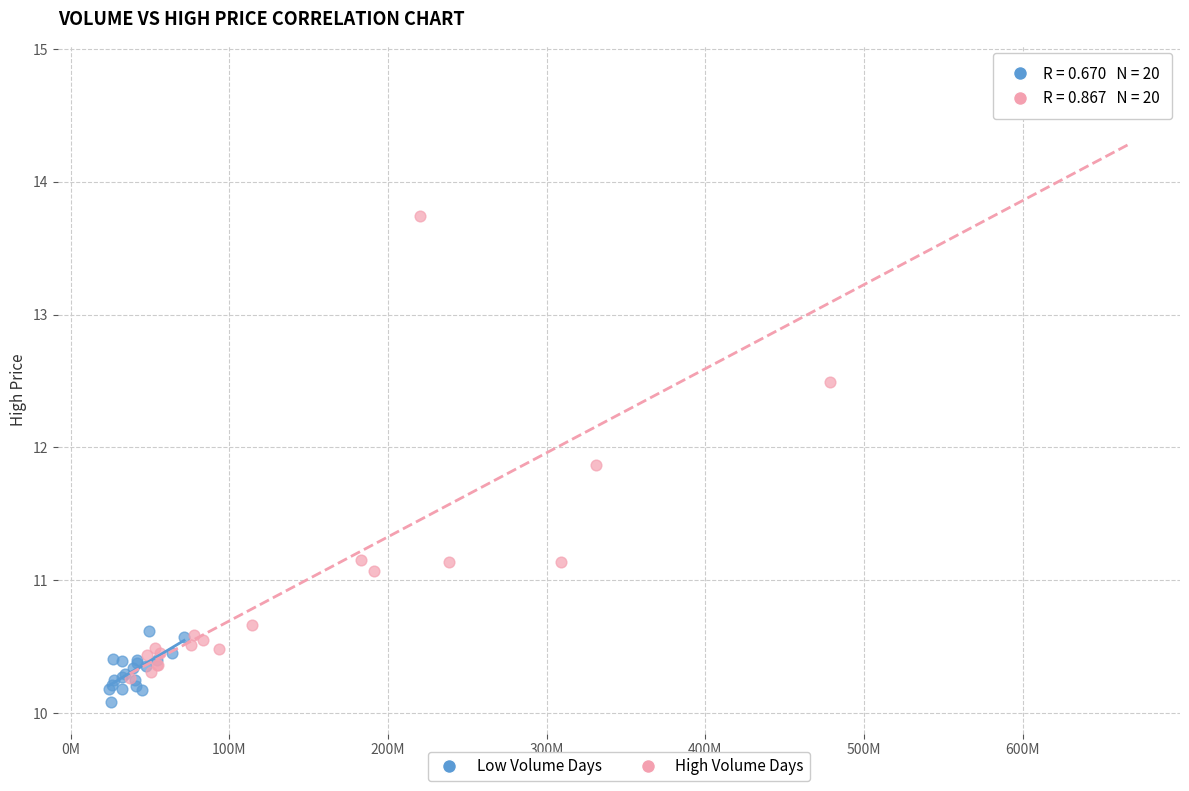

Which series contains the highest Y value?

High Volume Days